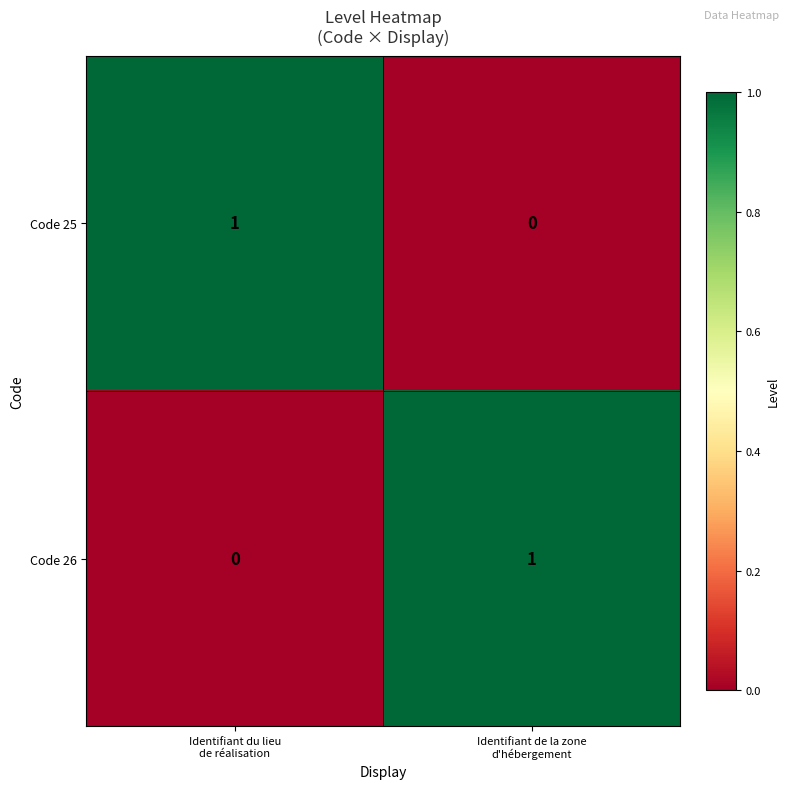

Reading left to right, what are all the values shown in this chart?

Code 25: 1	0
Code 26: 0	1